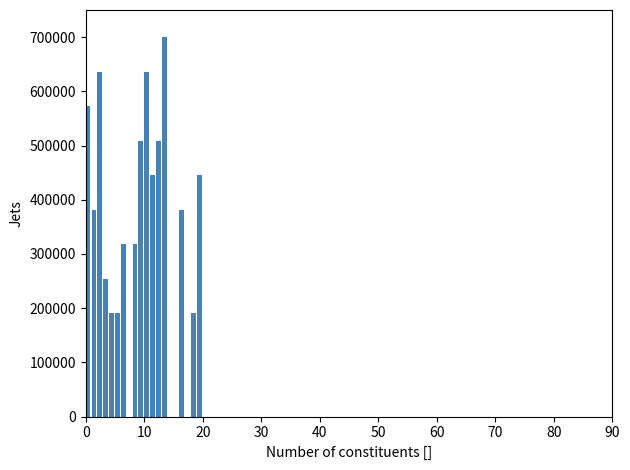

Around what value on the x-axis is the tallest bar? Give the approximate position of its centre, as read against the axis.

13